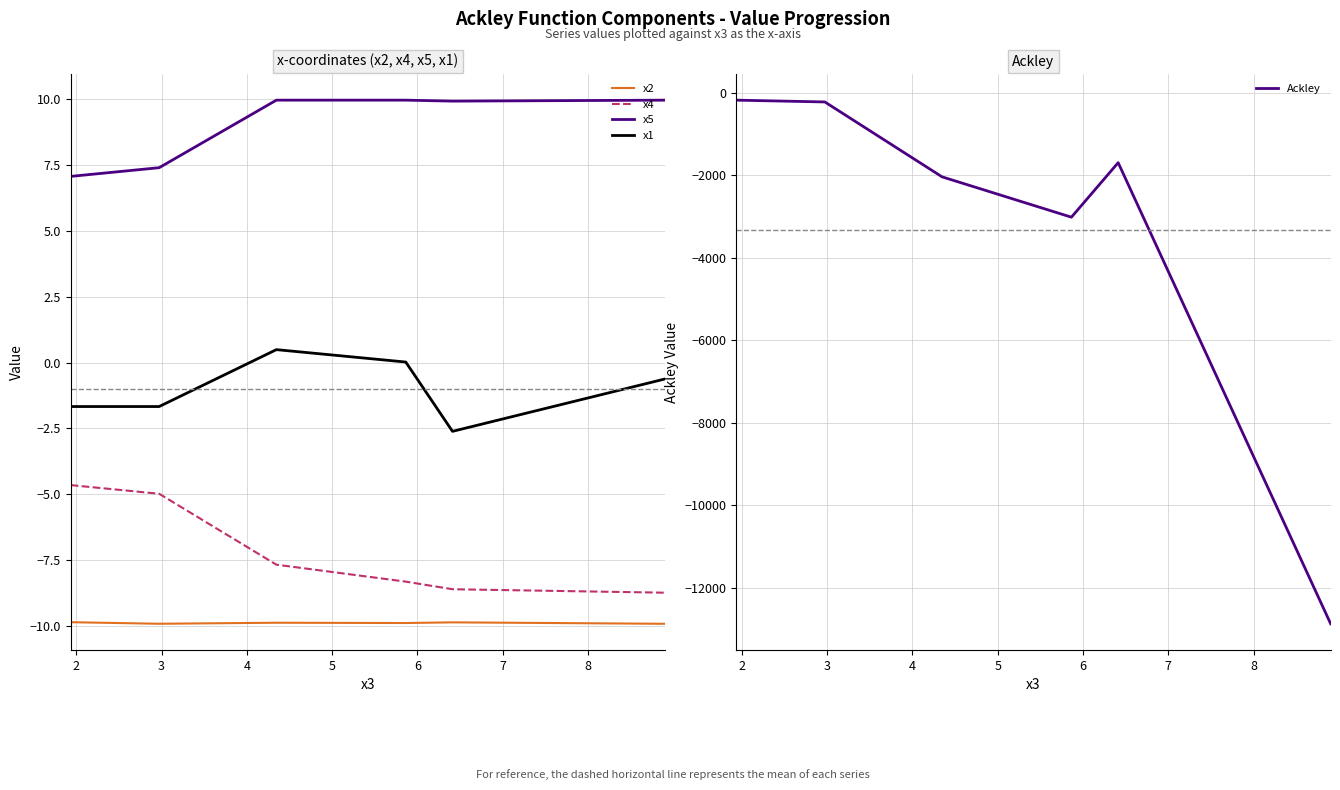

The value of Ackley at 1 is -175.4. True or false?

True